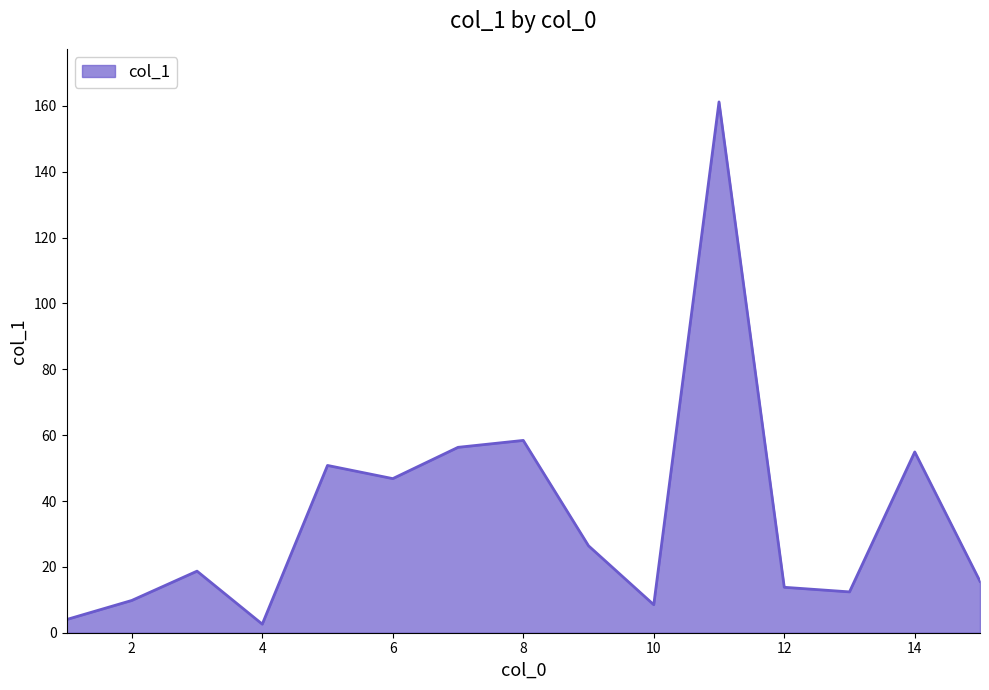

What is the smallest value displayed?

2.6